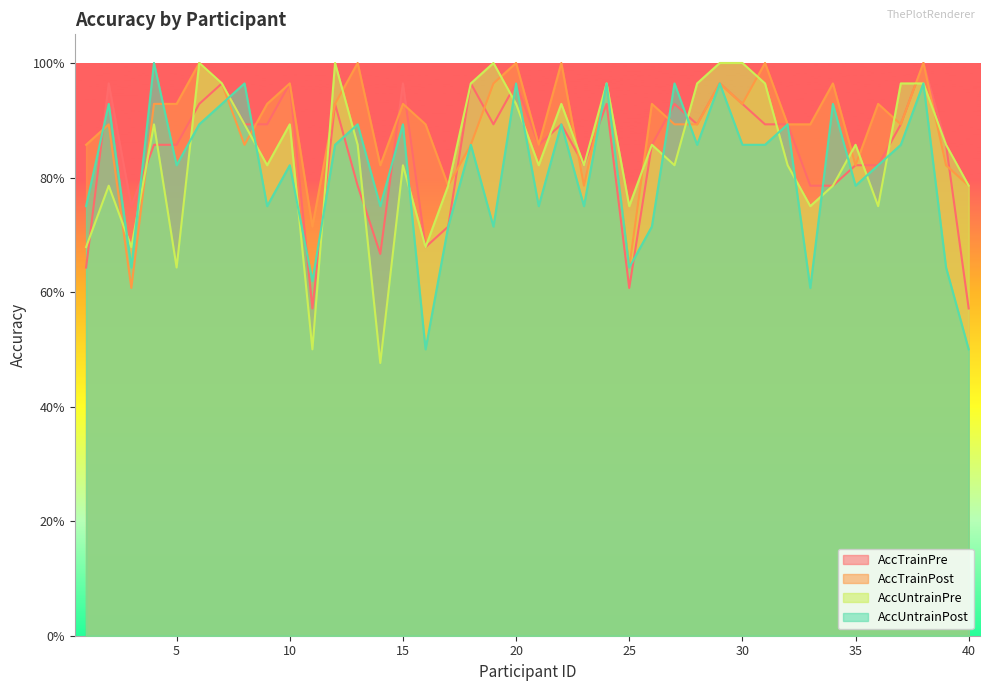

Which series has the largest range (max minus min)?

AccUntrainPre